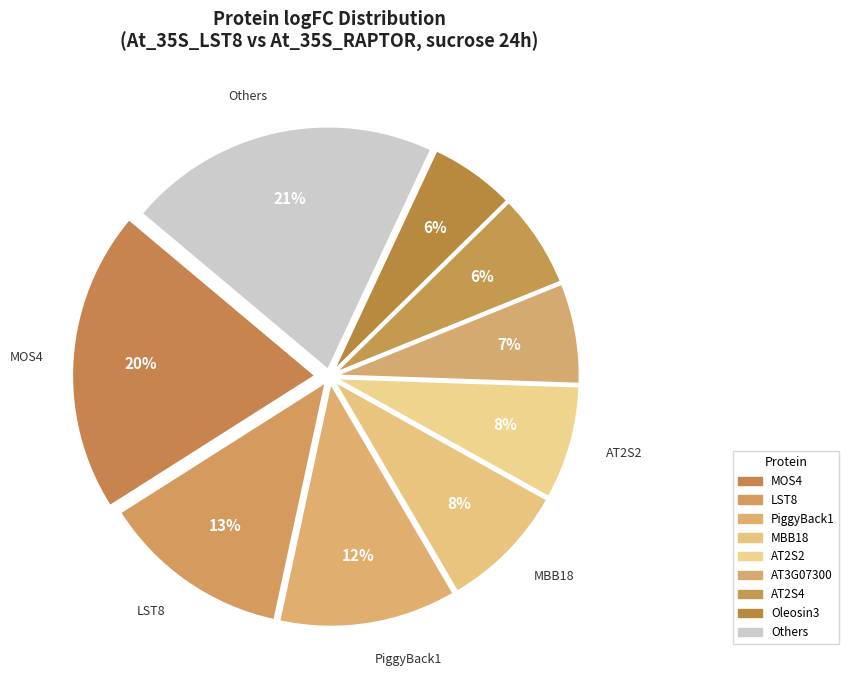

Does any single category account for the majority?

No